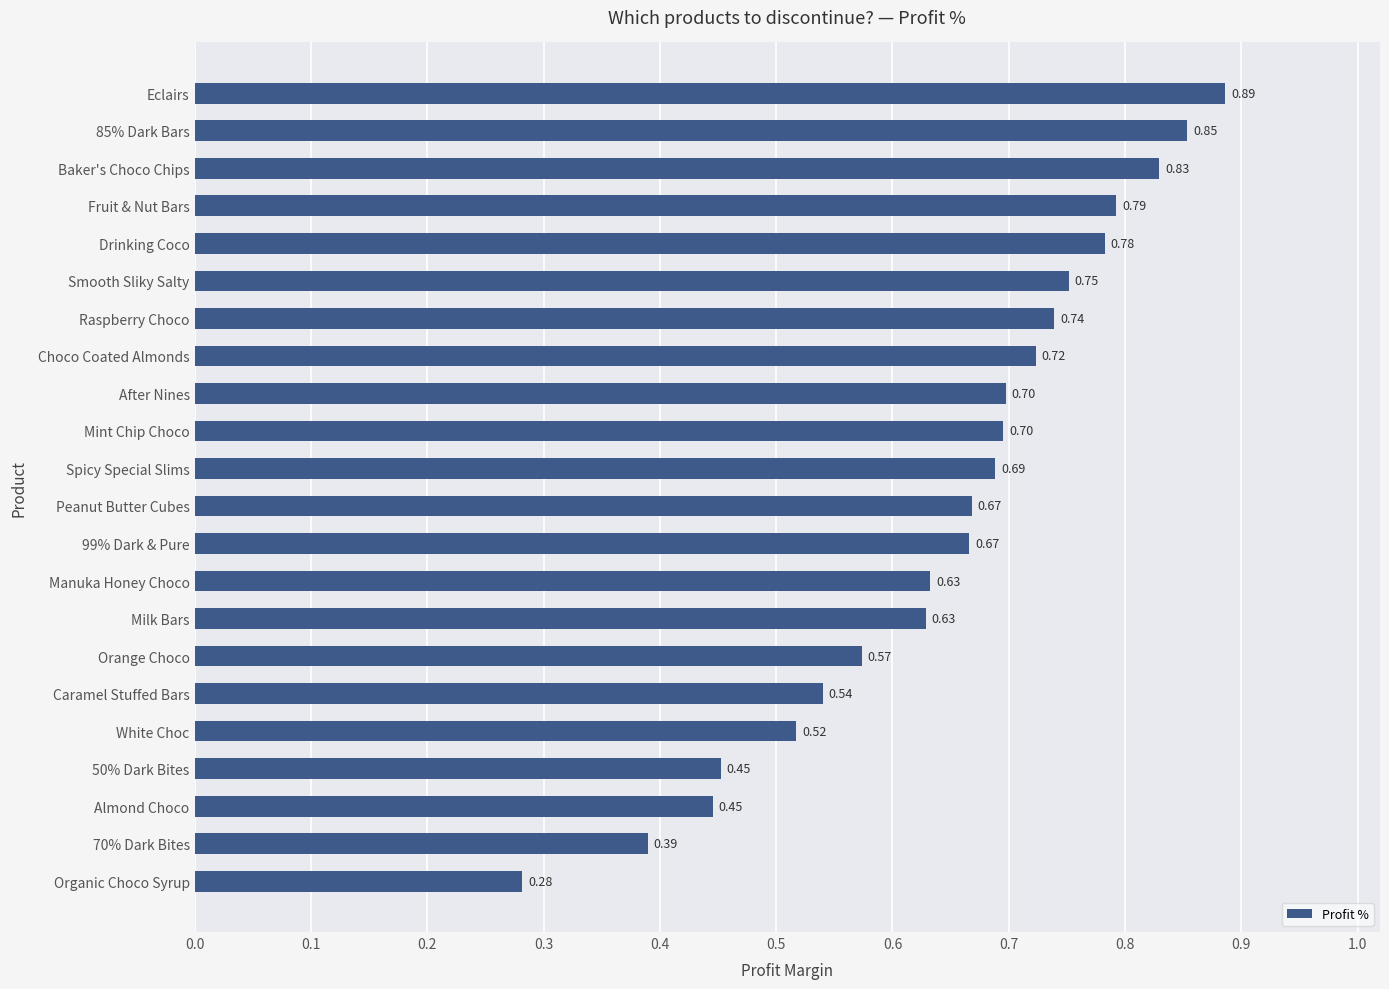

What is the sum of all values?

14.2